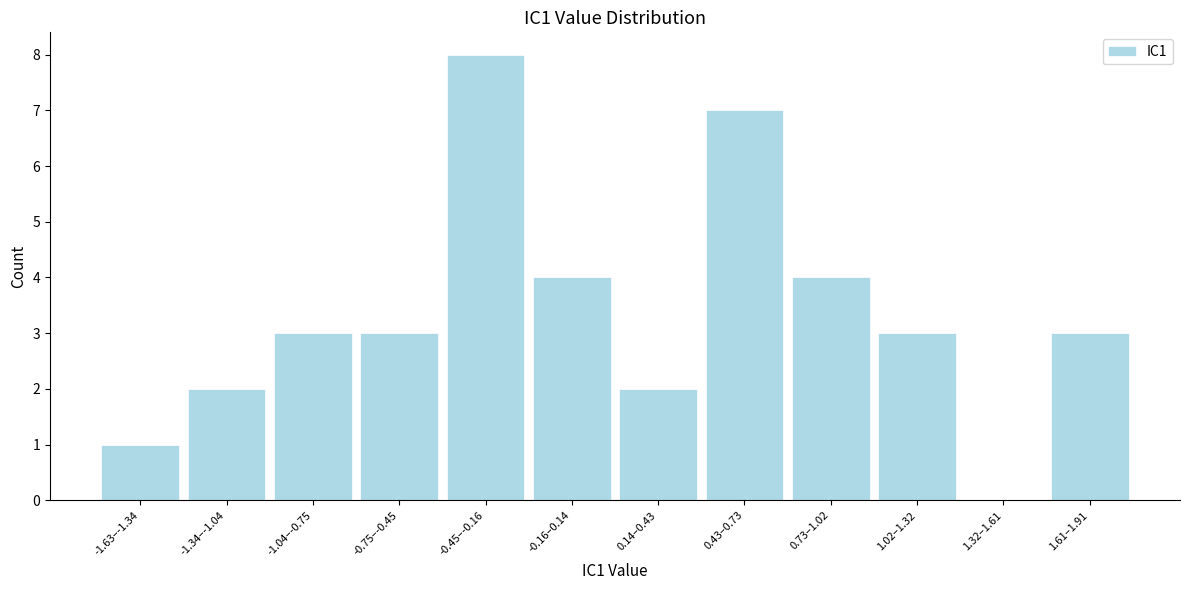

Reading right to left, what are all the values shown in this chart?

1.61–1.91=3	1.32–1.61=0	1.02–1.32=3	0.73–1.02=4	0.43–0.73=7	0.14–0.43=2	-0.16–0.14=4	-0.45–-0.16=8	-0.75–-0.45=3	-1.04–-0.75=3	-1.34–-1.04=2	-1.63–-1.34=1